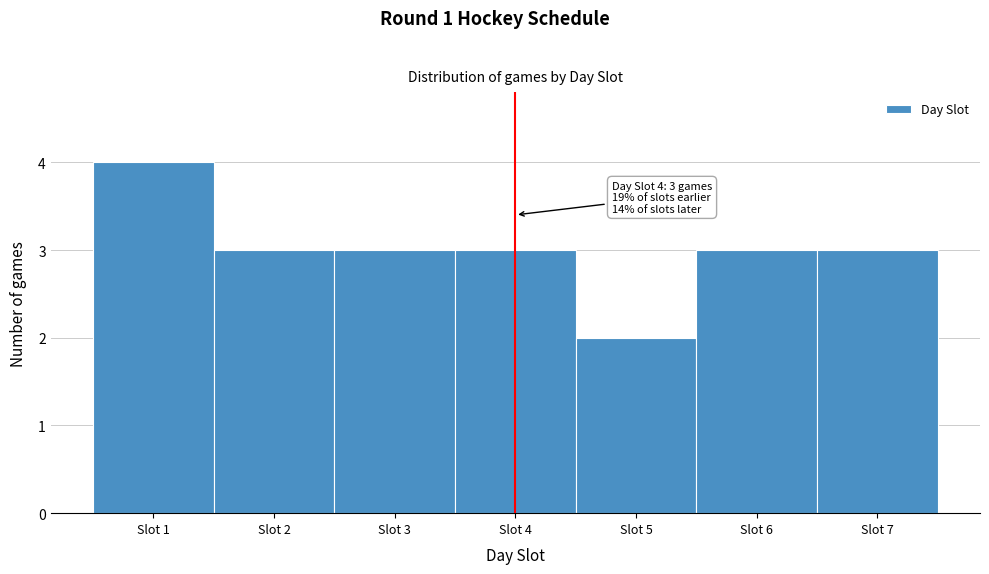

Over which range of the x-axis is the bar tallest?

0.5 to 1.5